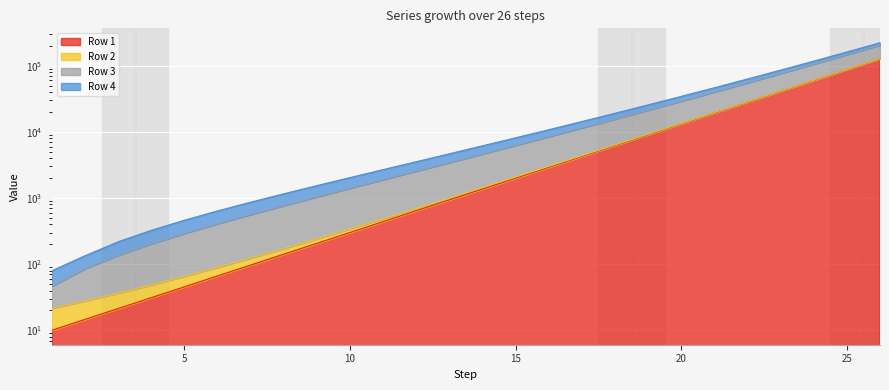

At which category is the sum across all series the highest?

26